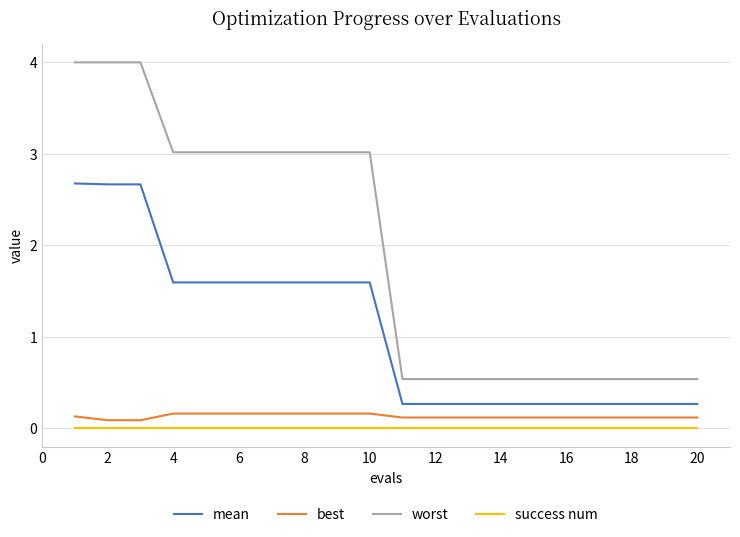

What is the maximum value for mean?

2.7